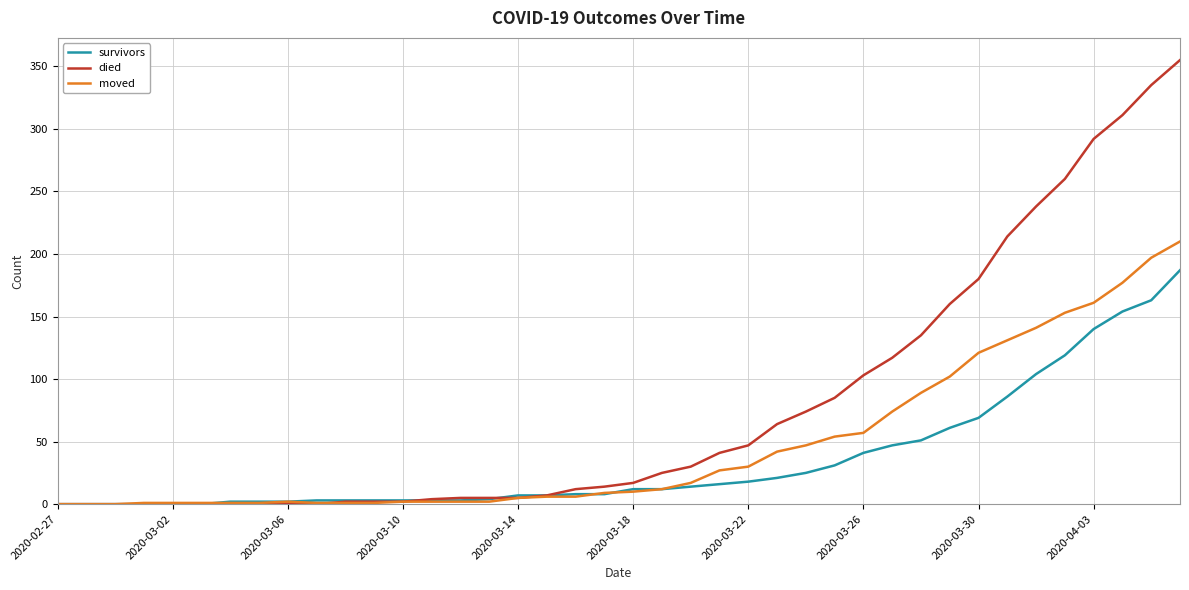

Which series has the largest range (max minus min)?

died